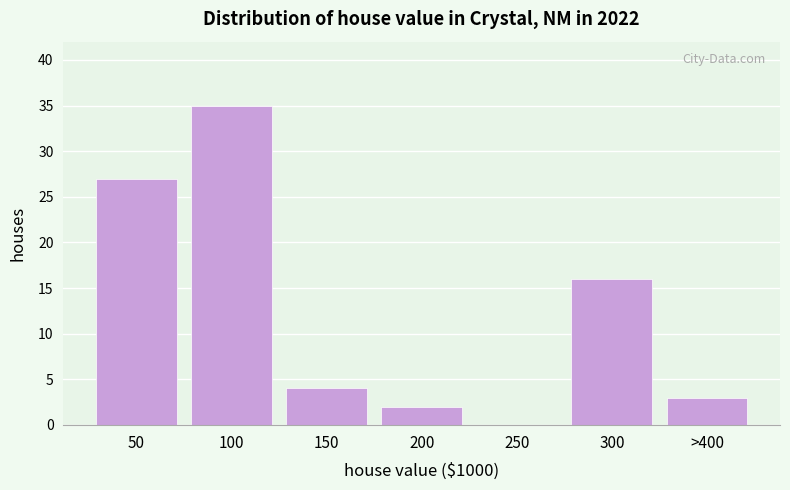

Reading right to left, transcribe all the data shown in this chart.

>400=3	300=16	250=0	200=2	150=4	100=35	50=27